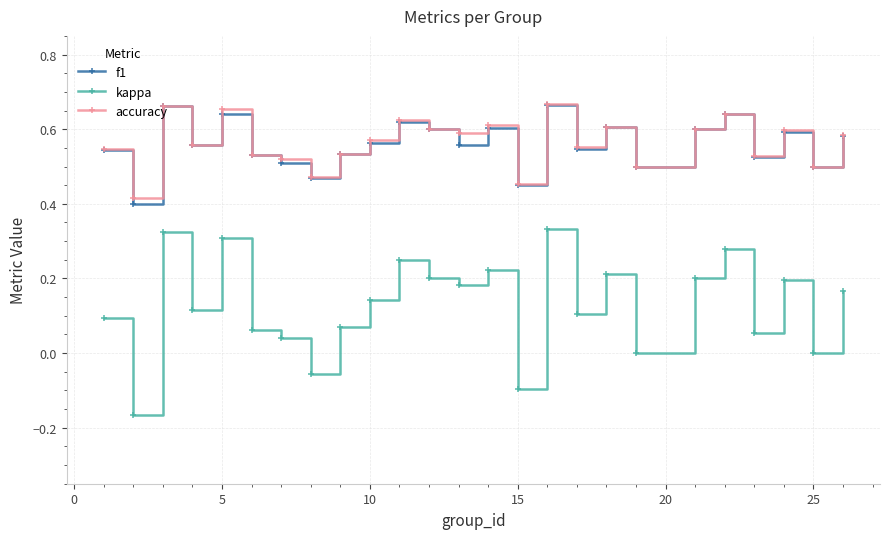

Count the number of categories in the chart.

25